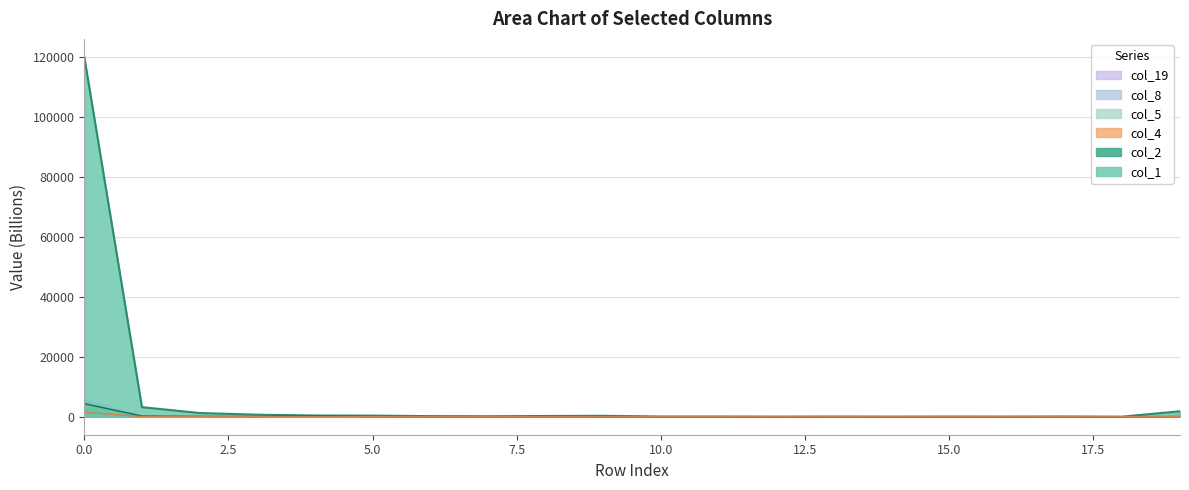

Does the chart display data point markers on the line(s)?

No